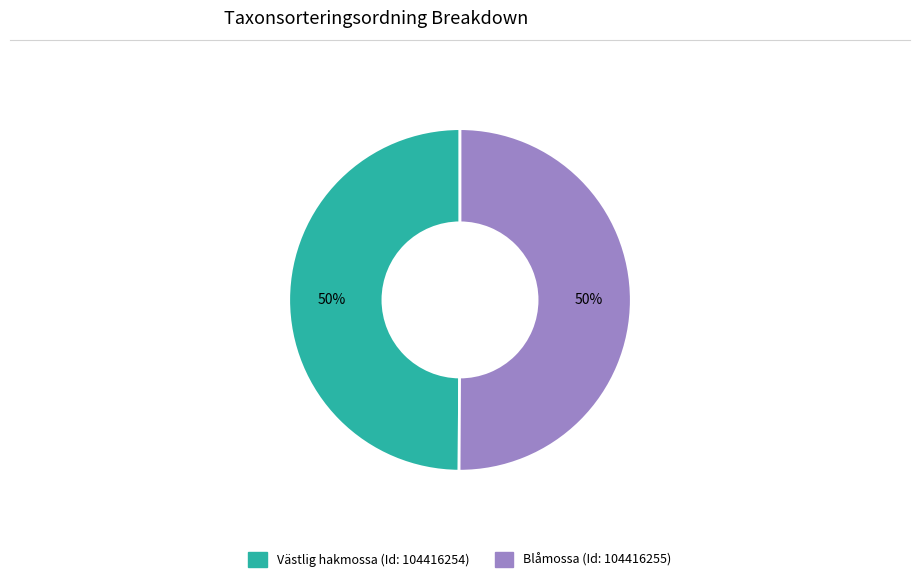

The Blåmossa (Id: 104416255) slice represents 58% of the pie. True or false?

False